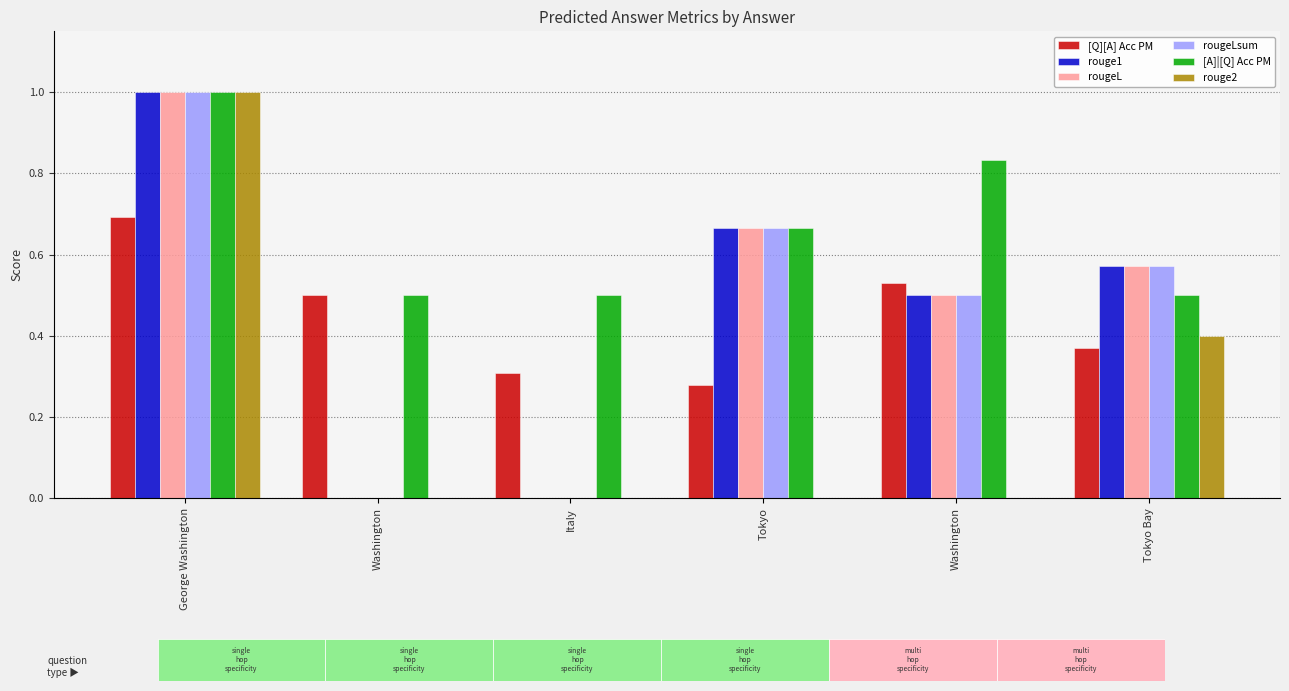

At which category is the sum across all series the highest?

George Washington